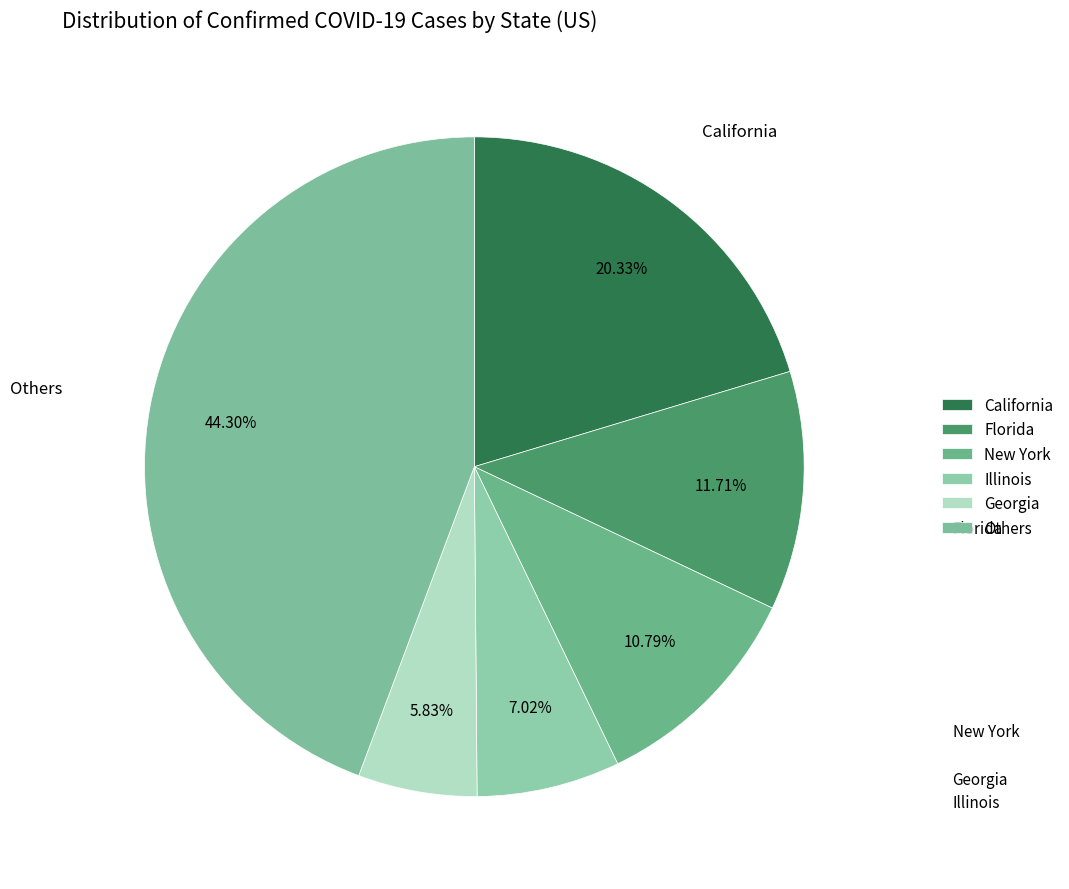

Combined, do New York and Florida account for over 50%?

No